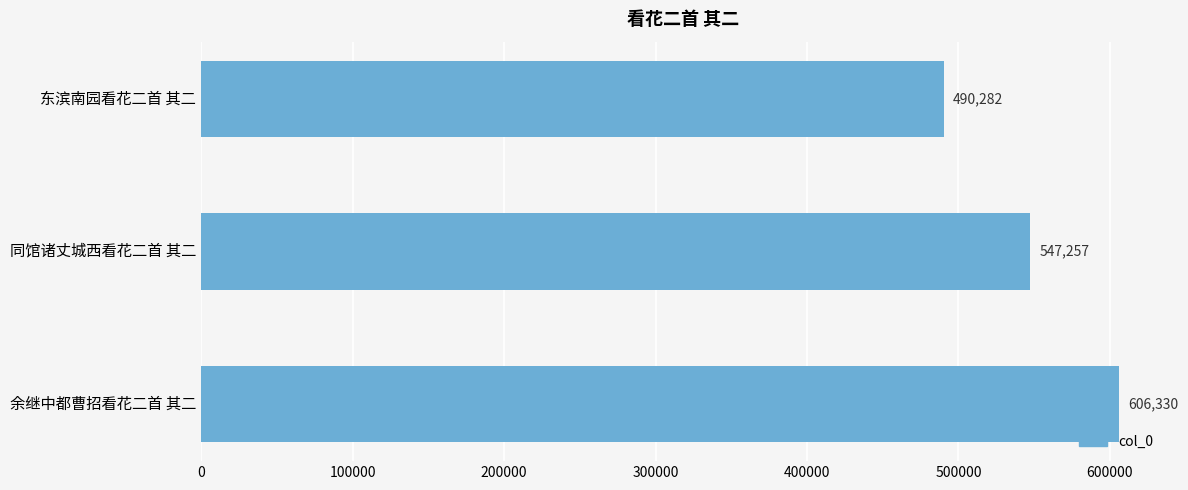

Count the number of data series in this chart.

1